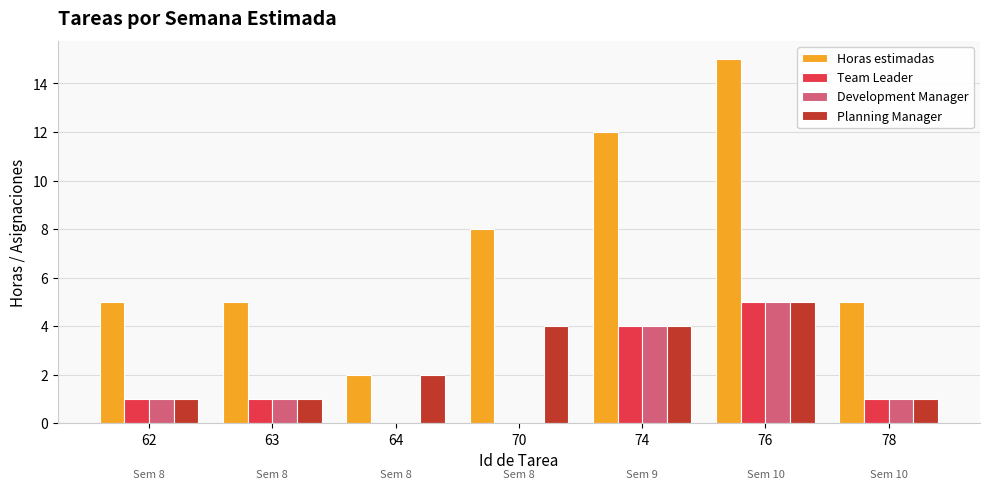

Which series has the largest total across all categories?

Horas estimadas